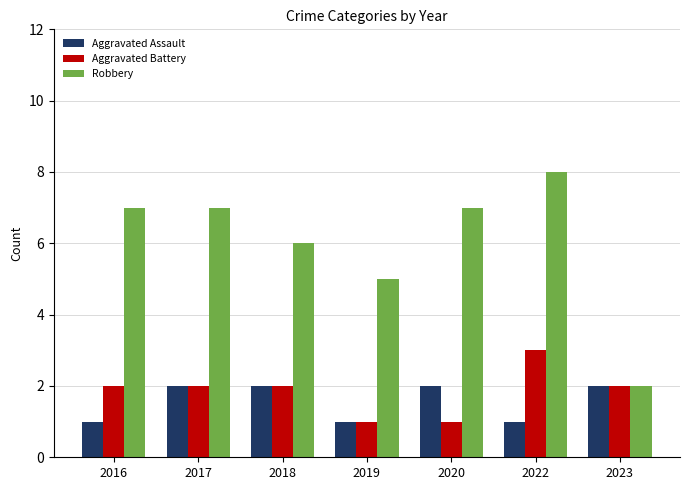

Which label corresponds to the largest value in the chart?

2022